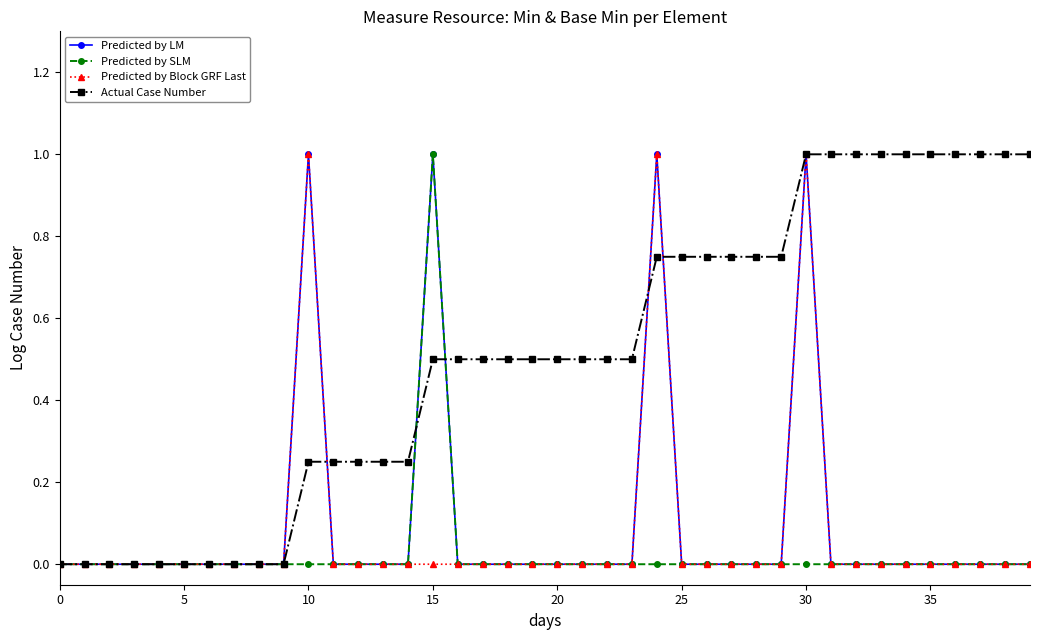

What is the maximum value shown in the chart?

1.0